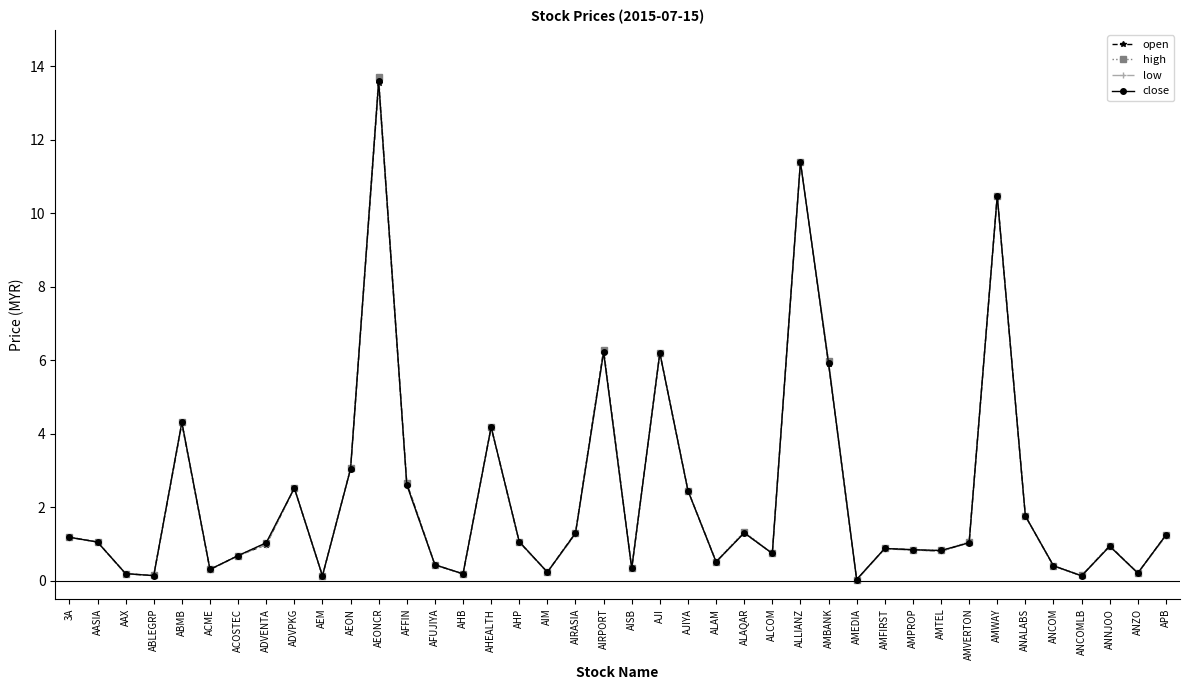

Is the value of high at ADVENTA greater than the value of low at APB?

No